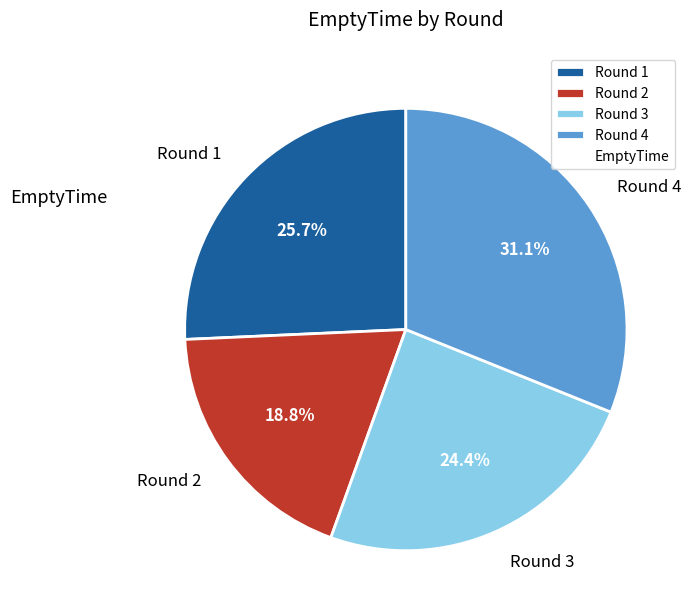

Approximately how many times larger is the value at Round 1 compared to Round 4?

0.8